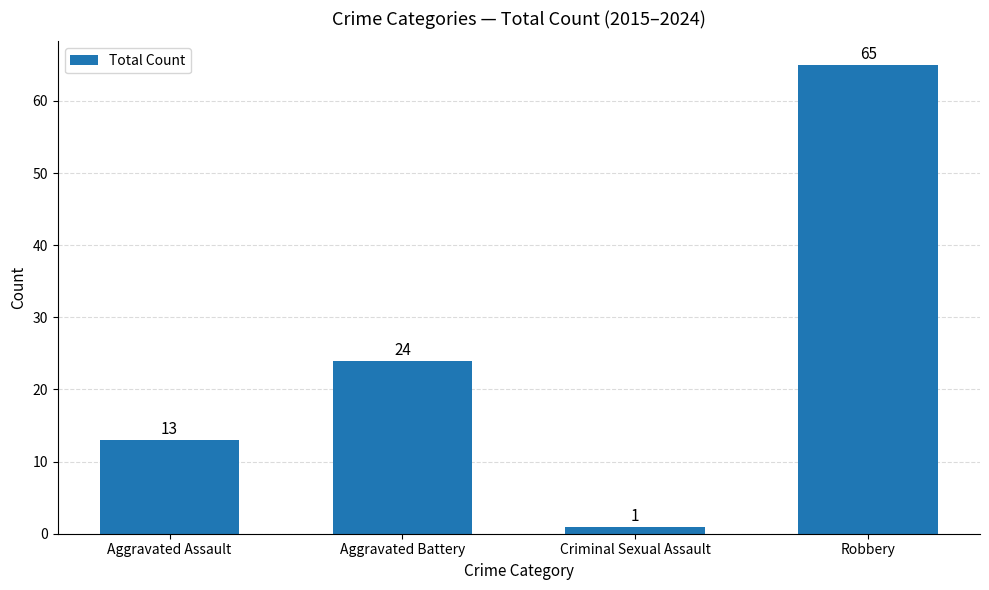

Read the value at Robbery, to the nearest 5.

65